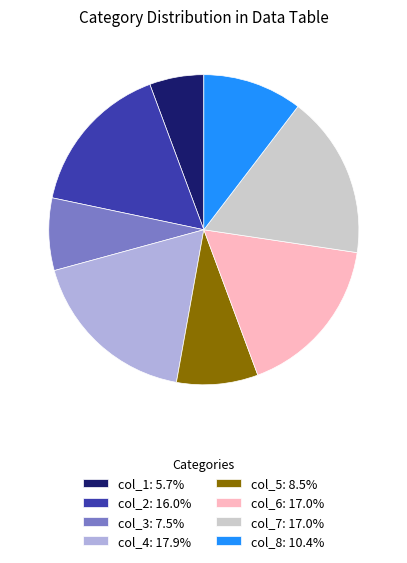

What is the ratio of the value at col_2: 16.0% to the value at col_5: 8.5%?

1.9